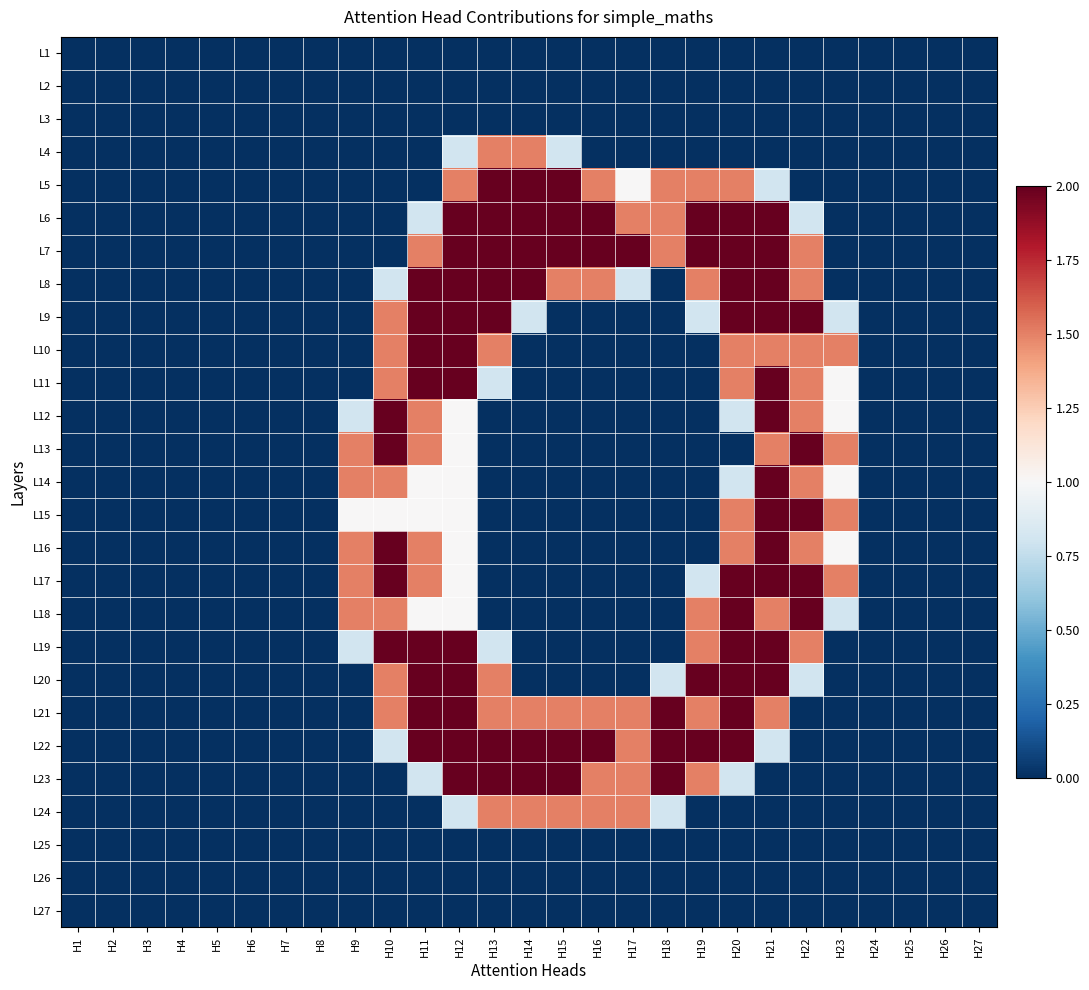

How many data points does each series have?

27